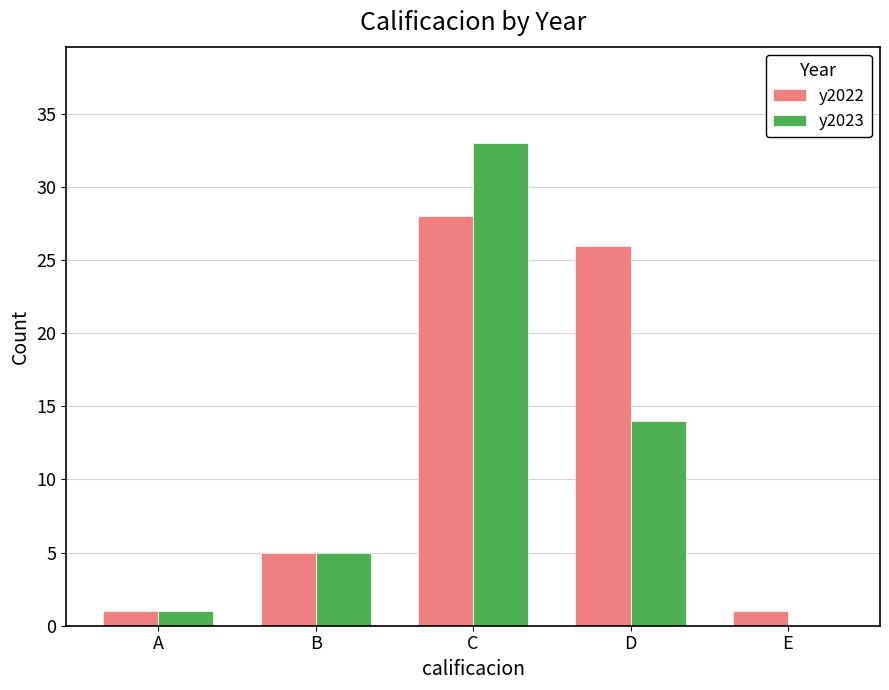

What is the difference between the y2022 values at A and D?

25